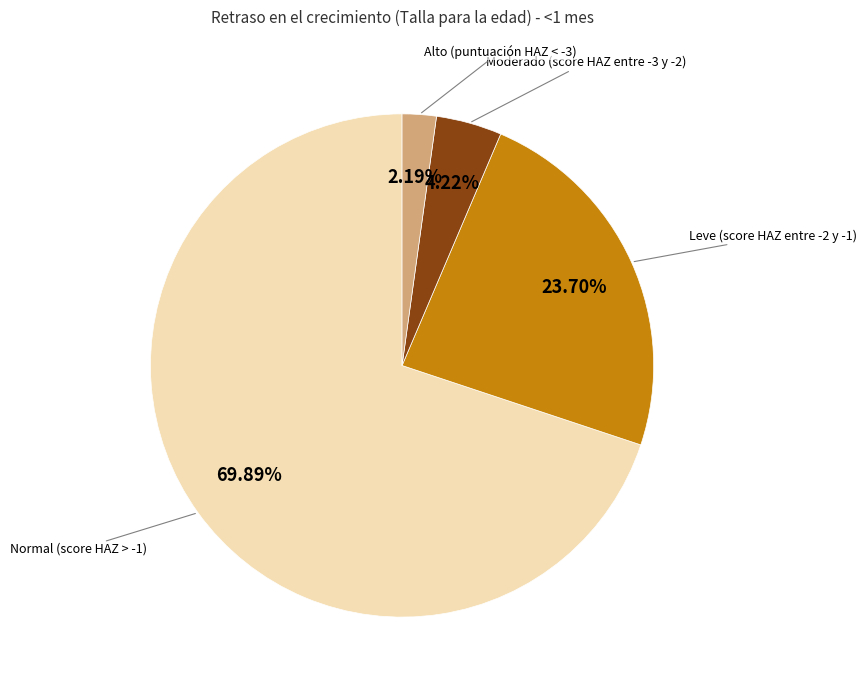

Is there a majority slice in this chart?

Yes